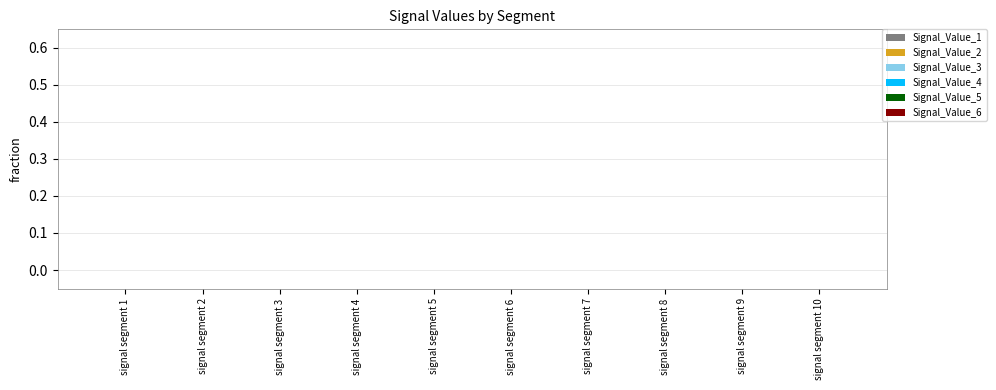

Is it true that Signal_Value_6 equals 0.0 at signal segment 6?

False